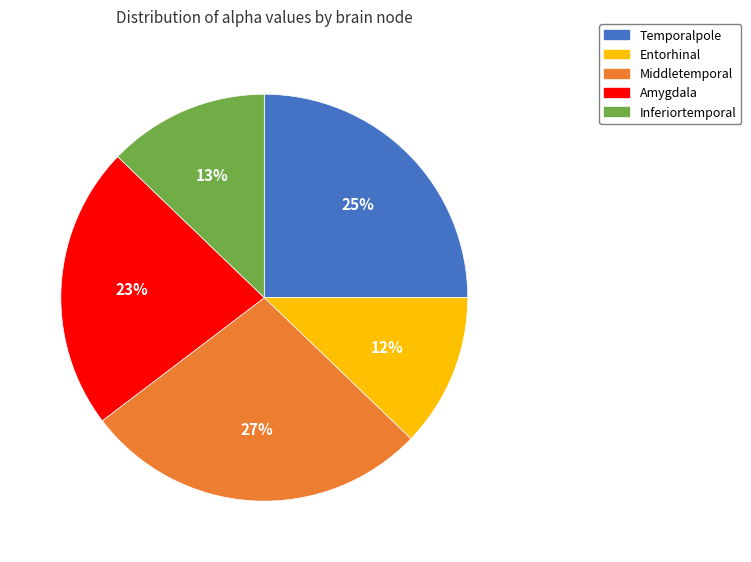

To the nearest percent, what portion does Amygdala represent?

23%